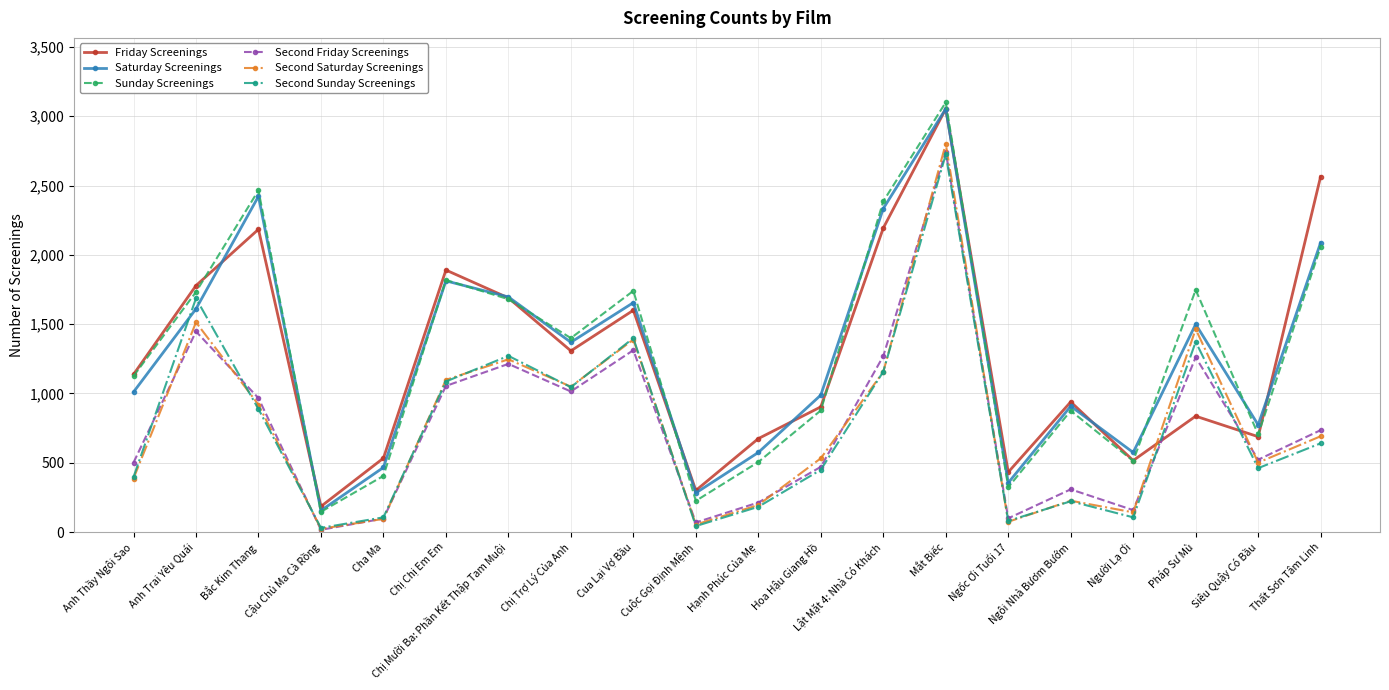

True or false: Second Sunday Screenings has a value of 182 at Hạnh Phúc Của Mẹ.

True